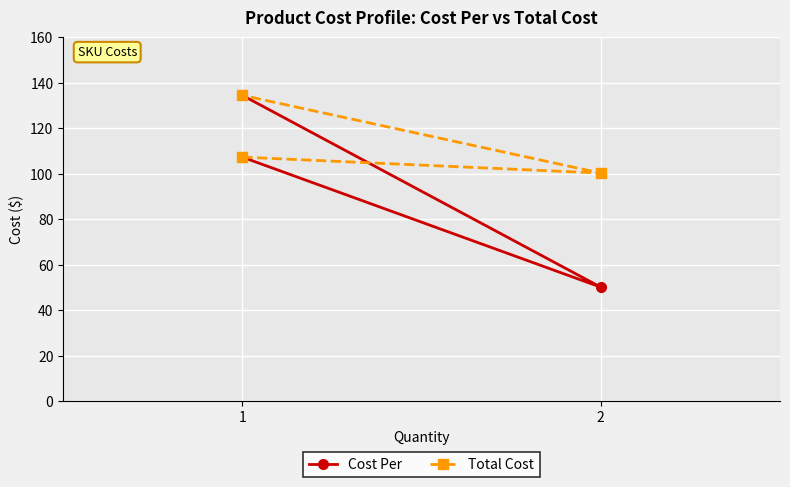

What is the sum of all Cost Per values?

292.1